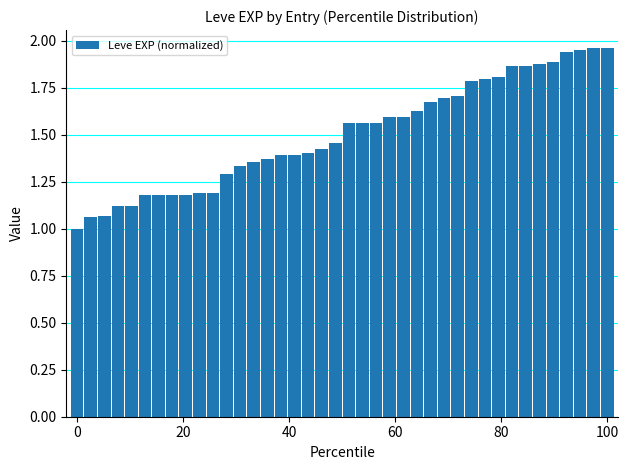

How many data points are above 1?

39